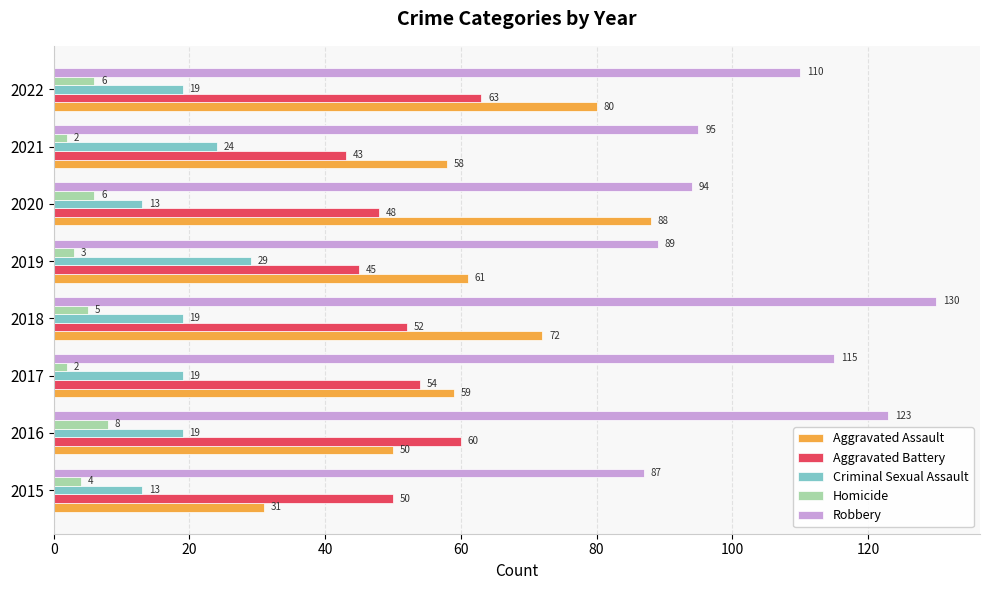

Which series has the widest spread of values?

Aggravated Assault